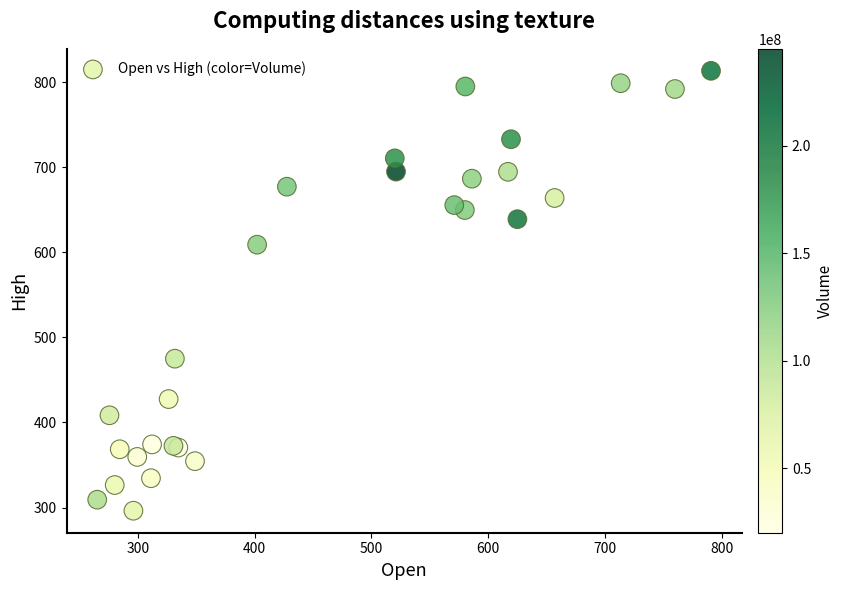

What Y value in the scatter plot is closest to 554?

609.0